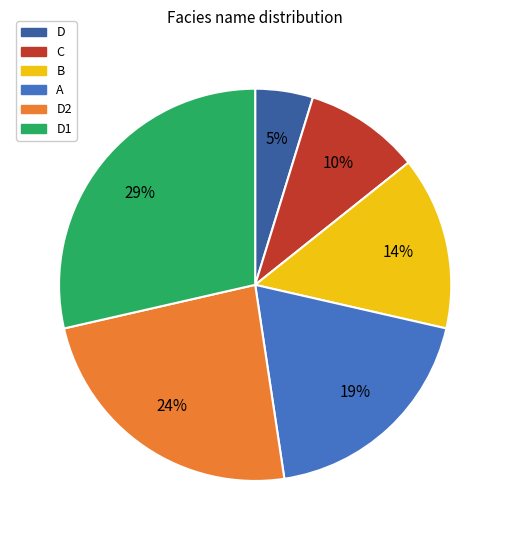

Is there a majority slice in this chart?

No